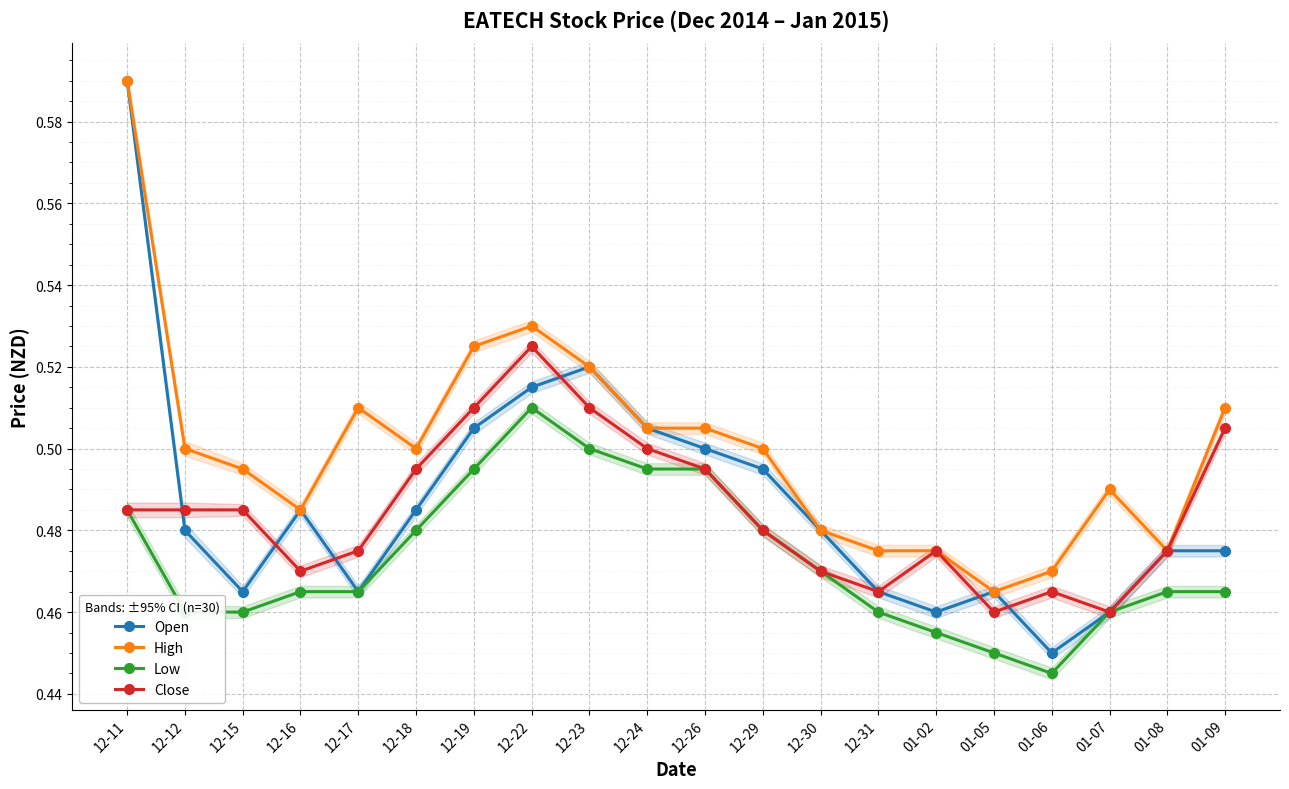

Where is the first local maximum for Close?

12-22